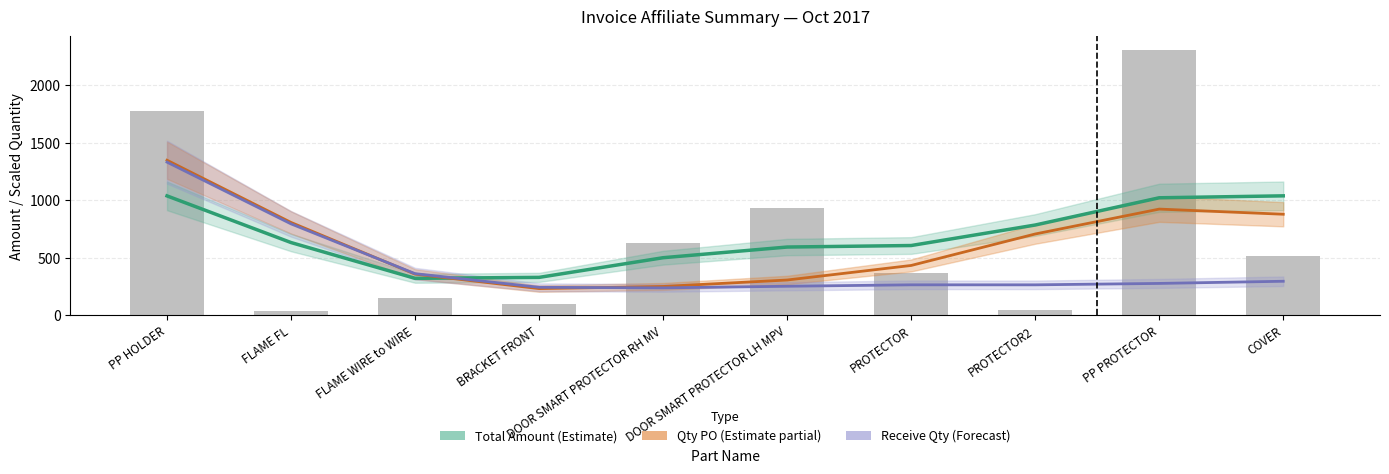

Rank the categories by Total Amount (Estimate) value from lowest to highest.

FLAME WIRE to WIRE, BRACKET FRONT, DOOR SMART PROTECTOR RH MV, DOOR SMART PROTECTOR LH MPV, PROTECTOR, FLAME FL, PROTECTOR2, PP PROTECTOR, PP HOLDER, COVER